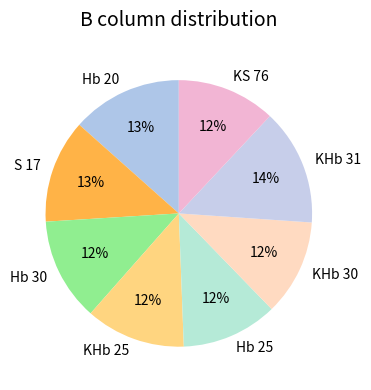

To the nearest percent, what is the difference between the KHb 31 and Hb 30 slice percentages?

2%